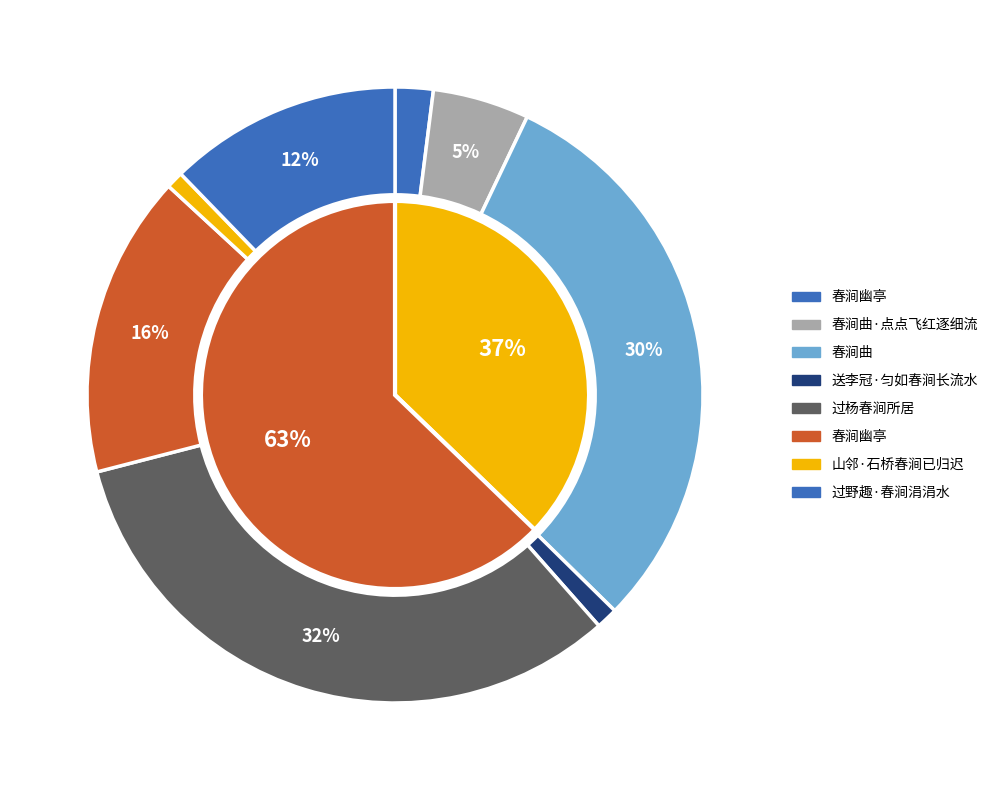

What percentage is the 春涧曲 slice, to the nearest percent?

30%